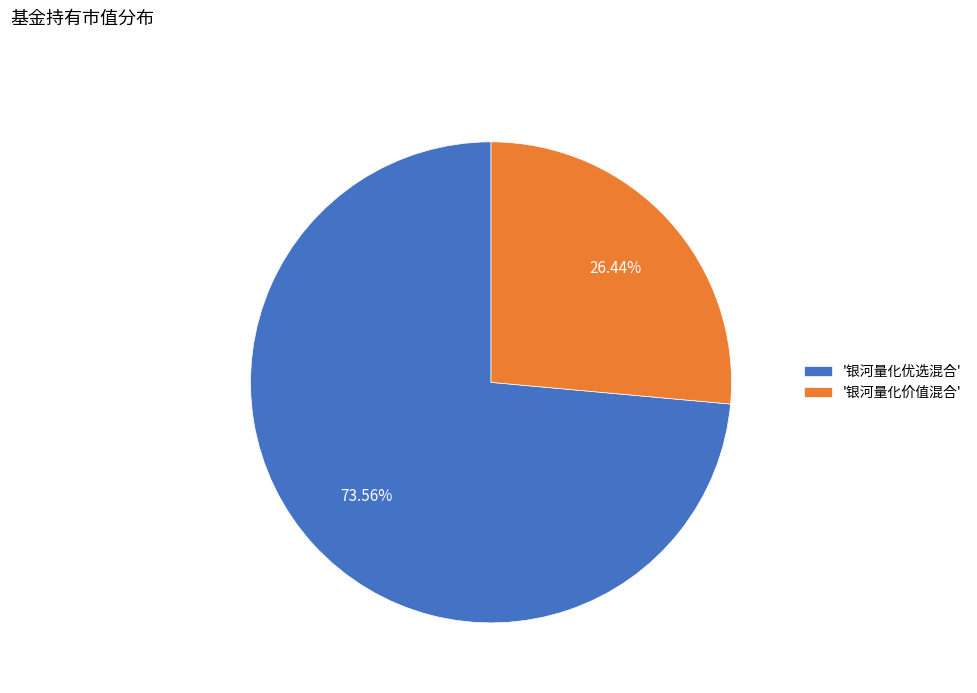

Count the number of slices in the pie.

2